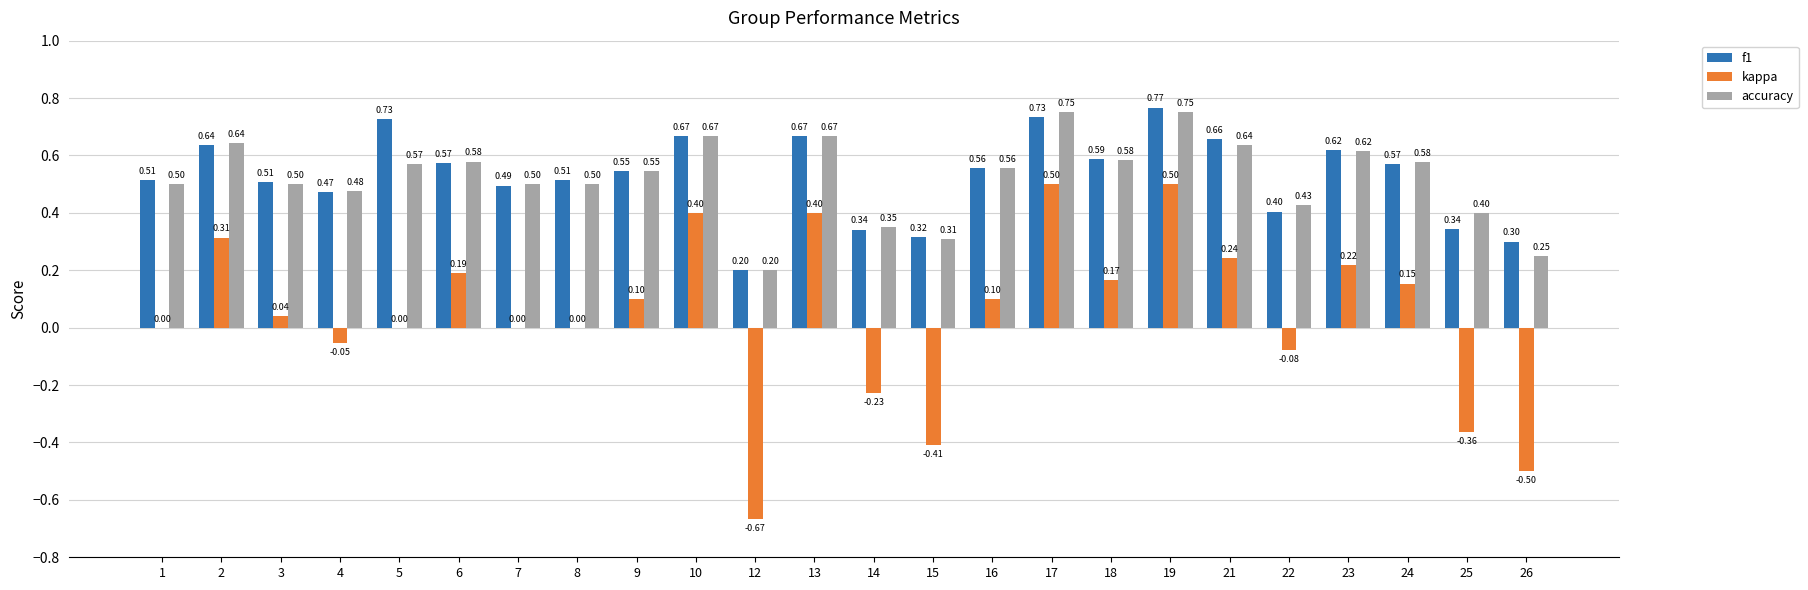

Between 14 and 17, which series saw the biggest shift?

kappa